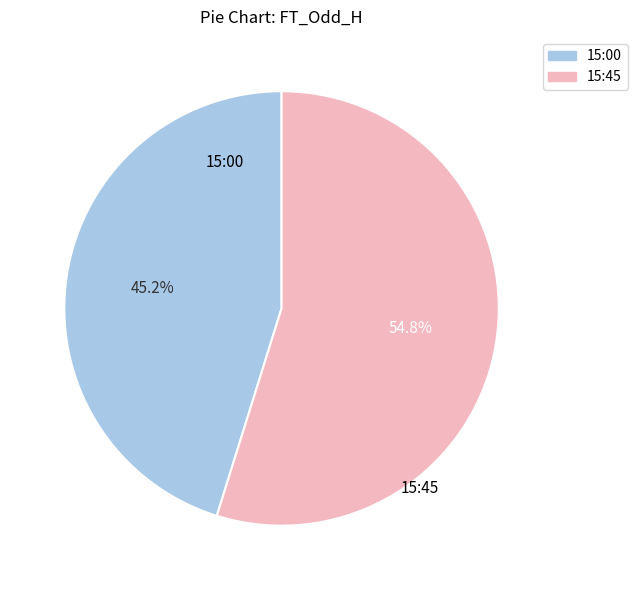

True or false: 15:45 accounts for 41% of the total.

False